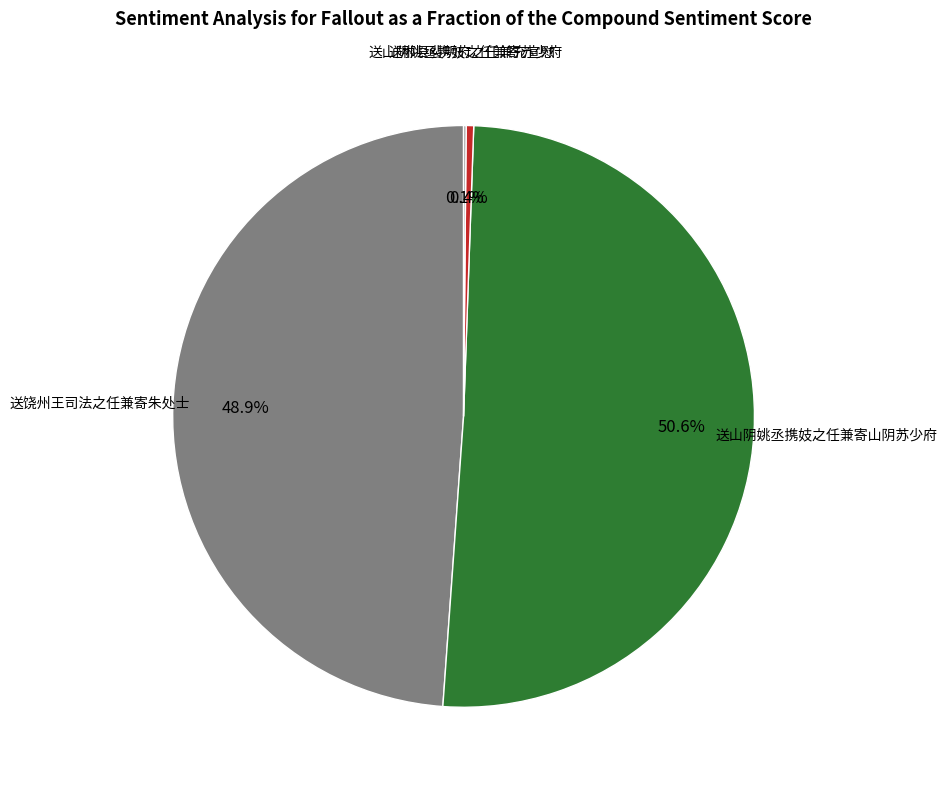

Does 送饶州王司法之任兼寄朱处士 account for over 50% of the chart?

No